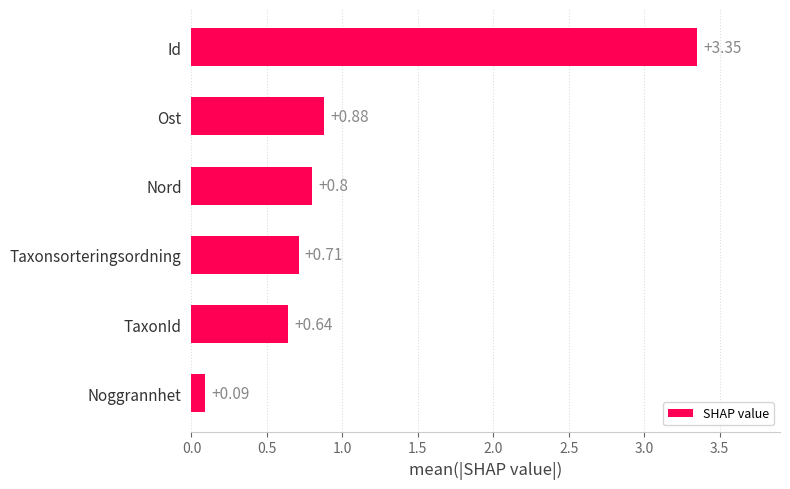

Are the bars horizontal?

Yes